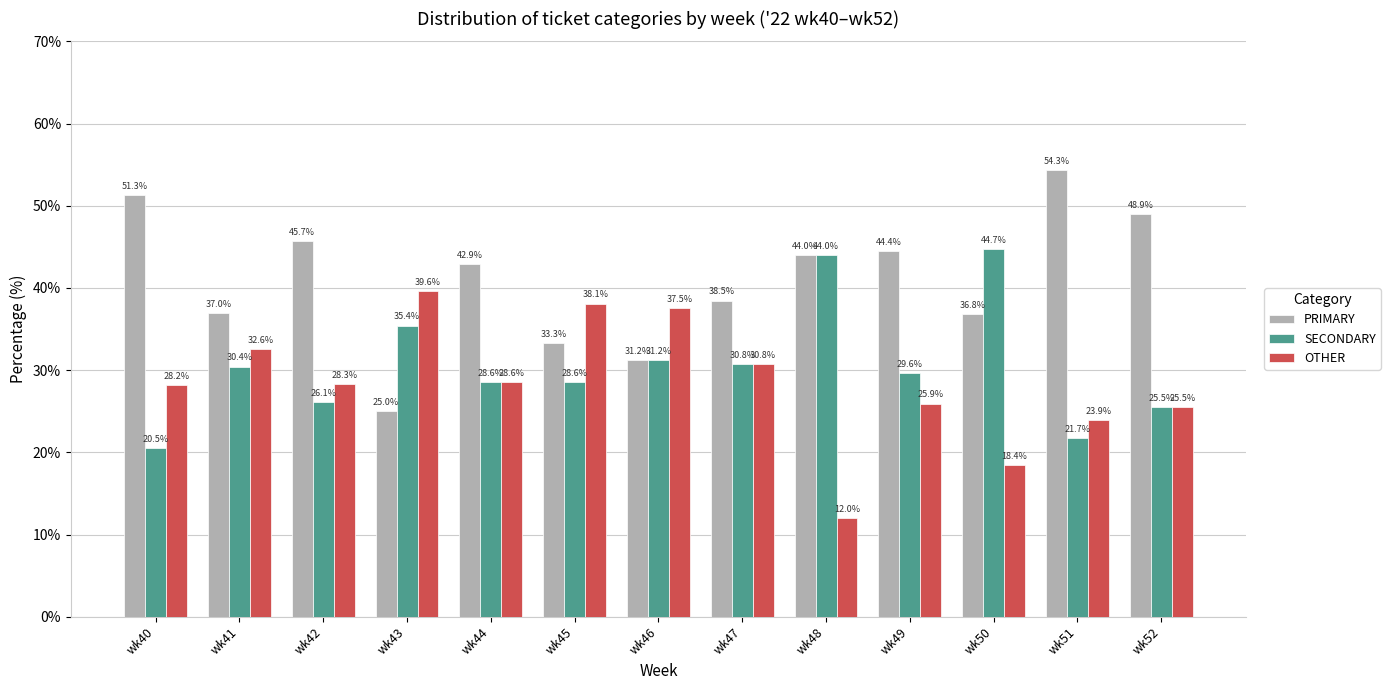

How many groups of bars are there?

13